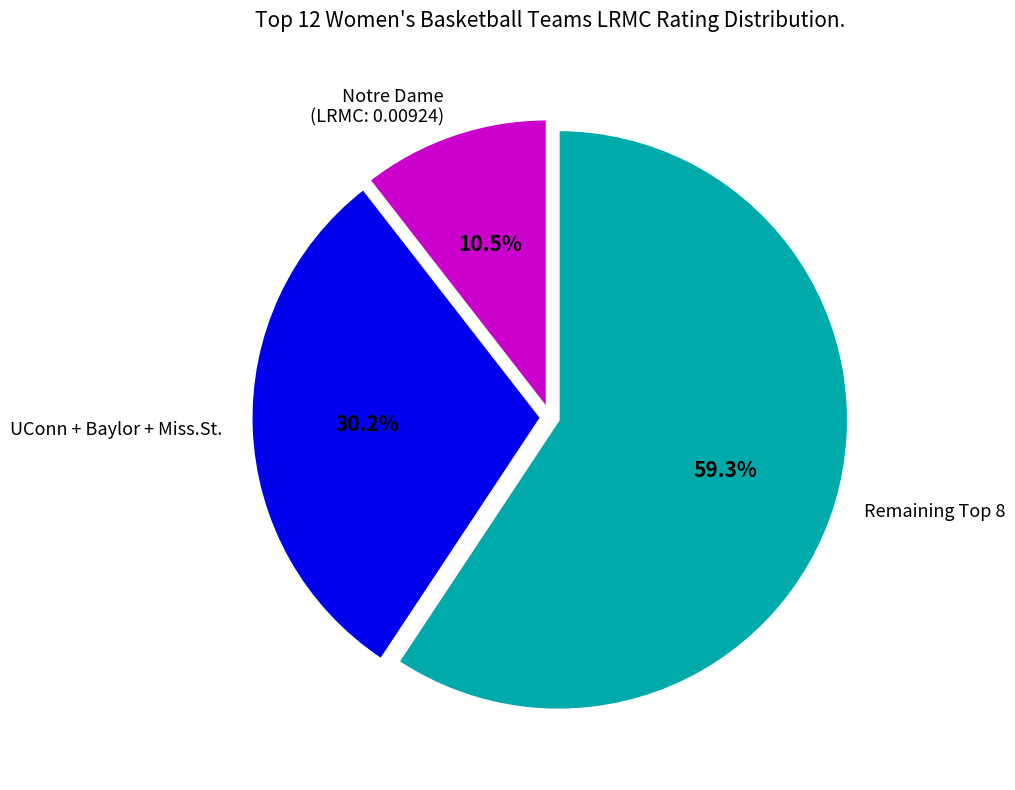

Do UConn + Baylor + Miss.St. and Notre Dame (LRMC: 0.00924) together represent more than half of the pie?

No